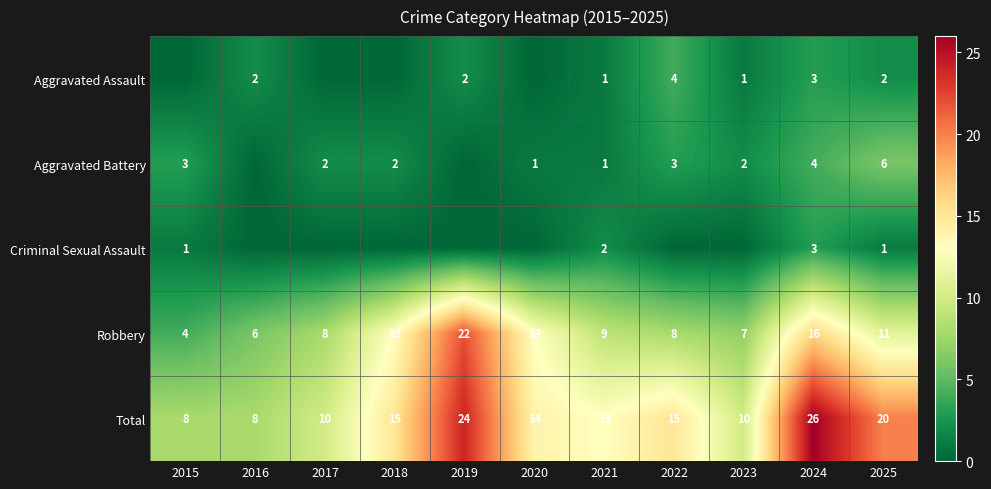

What is the difference between the maximum and minimum values in the Robbery series?

18